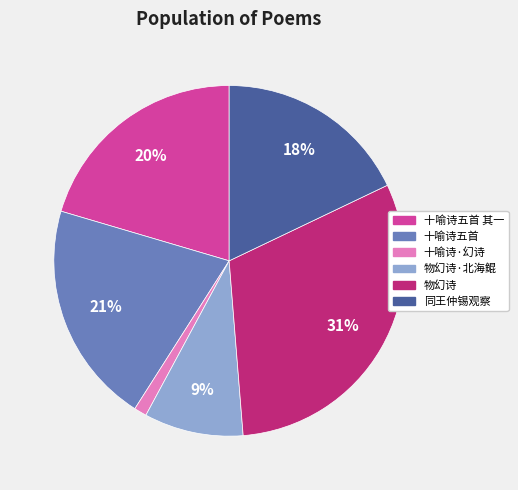

Is there a majority slice in this chart?

No